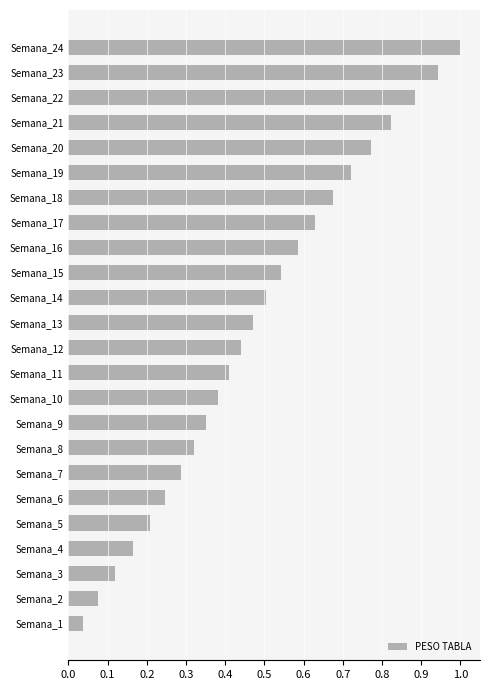

Which label corresponds to the largest value in the chart?

Semana_24